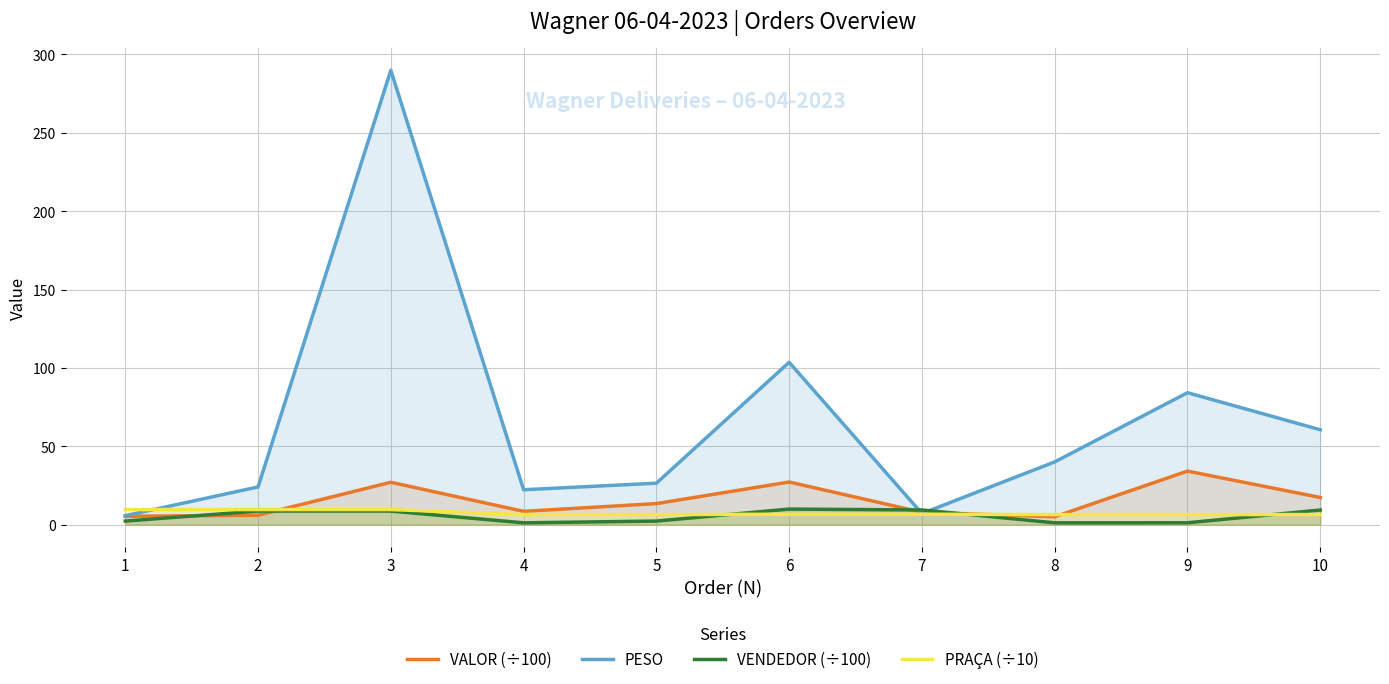

What is the sum of all VALOR (÷100) values?

151.6